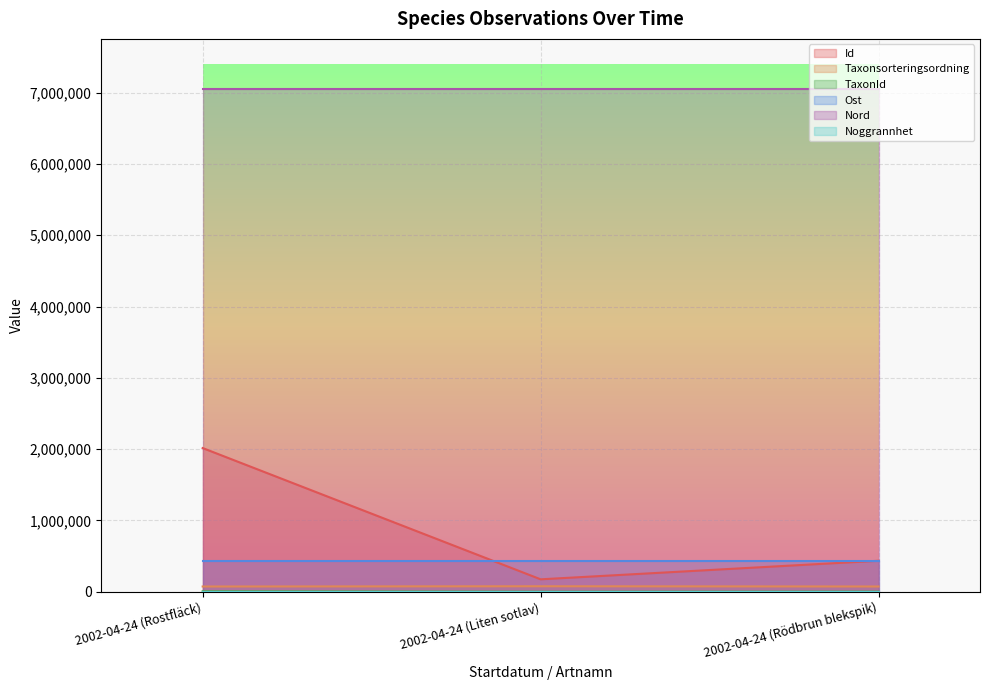

Rank the categories by Id value from lowest to highest.

2002-04-24 (Liten sotlav), 2002-04-24 (Rödbrun blekspik), 2002-04-24 (Rostfläck)